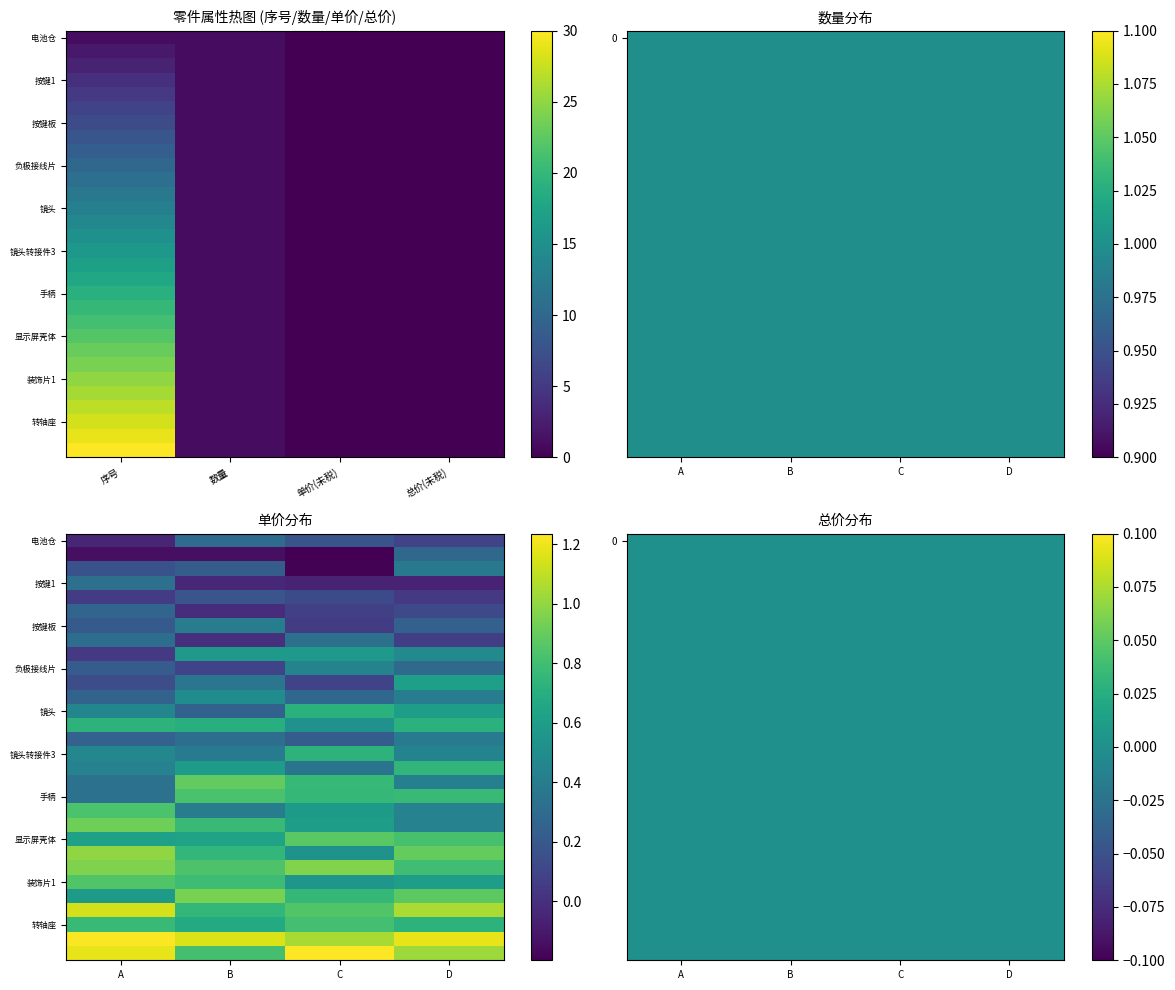

At which category does the chart reach its minimum across all series?

单价(未税)